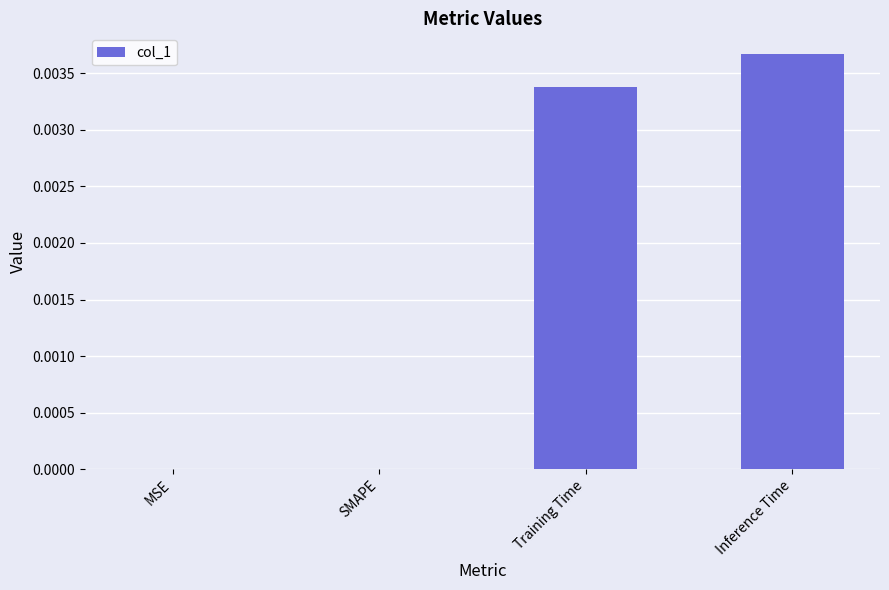

Count the number of data series in this chart.

1